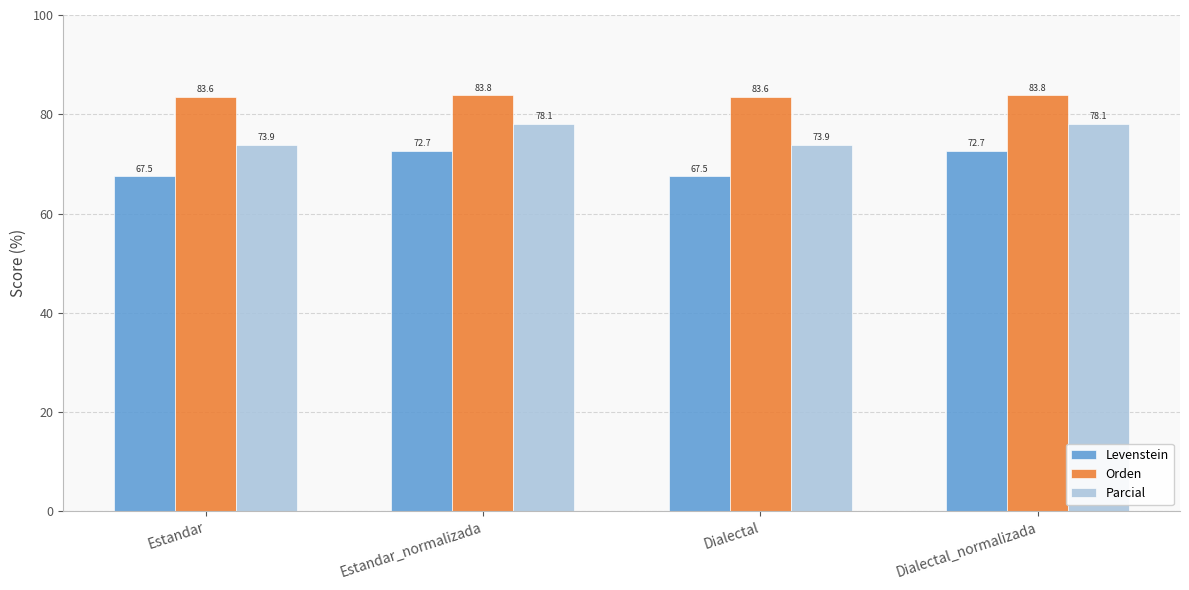

Count the number of categories in the chart.

4